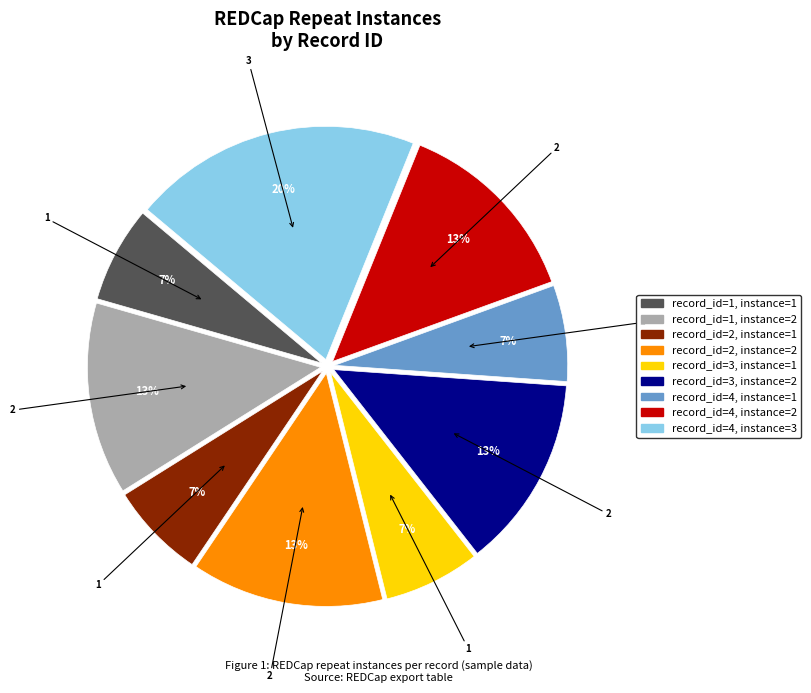

What is the ratio of the value at record_id=3, instance=2 to the value at record_id=4, instance=3?

0.7